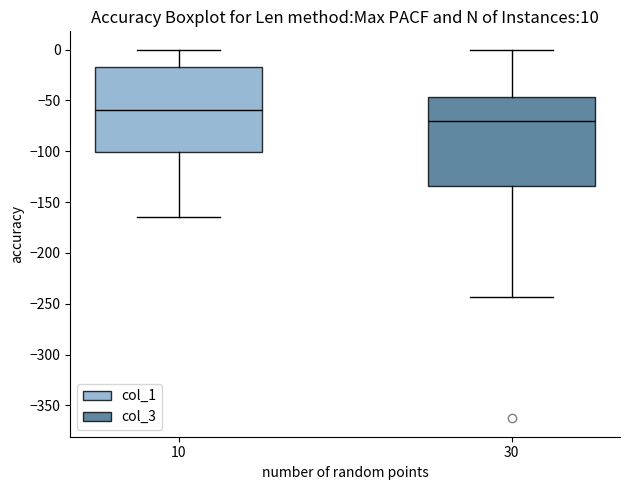

Reading left to right, transcribe this box plot: for each box, give where its median line is, the range the box spans, and where its two whiskers end, as read against the y-axis. The values are not printed on the chart, so give them approximately, as read against the axis.

10: median -60, box -100 to -15, whiskers -165 to 0
30: median -70, box -135 to -45, whiskers -245 to 0